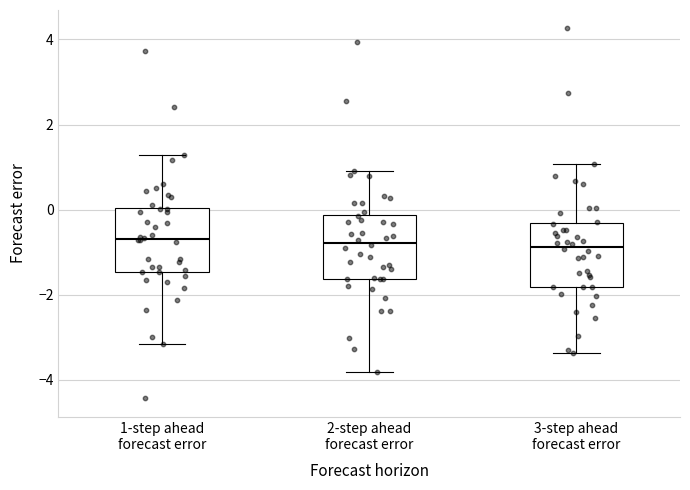

Reading left to right, read every box against the y-axis: the position of its median line, the range the box covers, and the ends of its whiskers. The values are not printed on the chart, so give them approximately, as read against the axis.

1-step ahead forecast error: median -0.6, box -1.4 to 0.0, whiskers -3.2 to 1.2
2-step ahead forecast error: median -0.8, box -1.6 to -0.2, whiskers -3.8 to 1.0
3-step ahead forecast error: median -0.8, box -1.8 to -0.4, whiskers -3.4 to 1.0